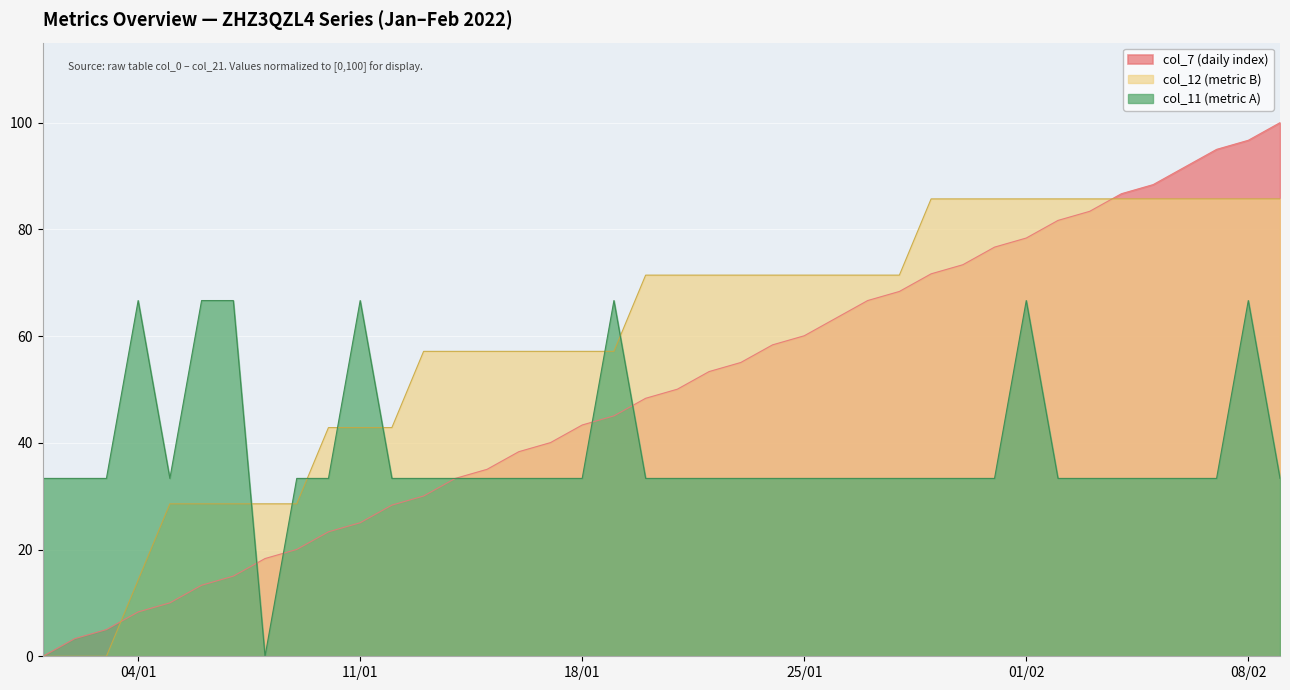

How many lines are shown in the chart?

3